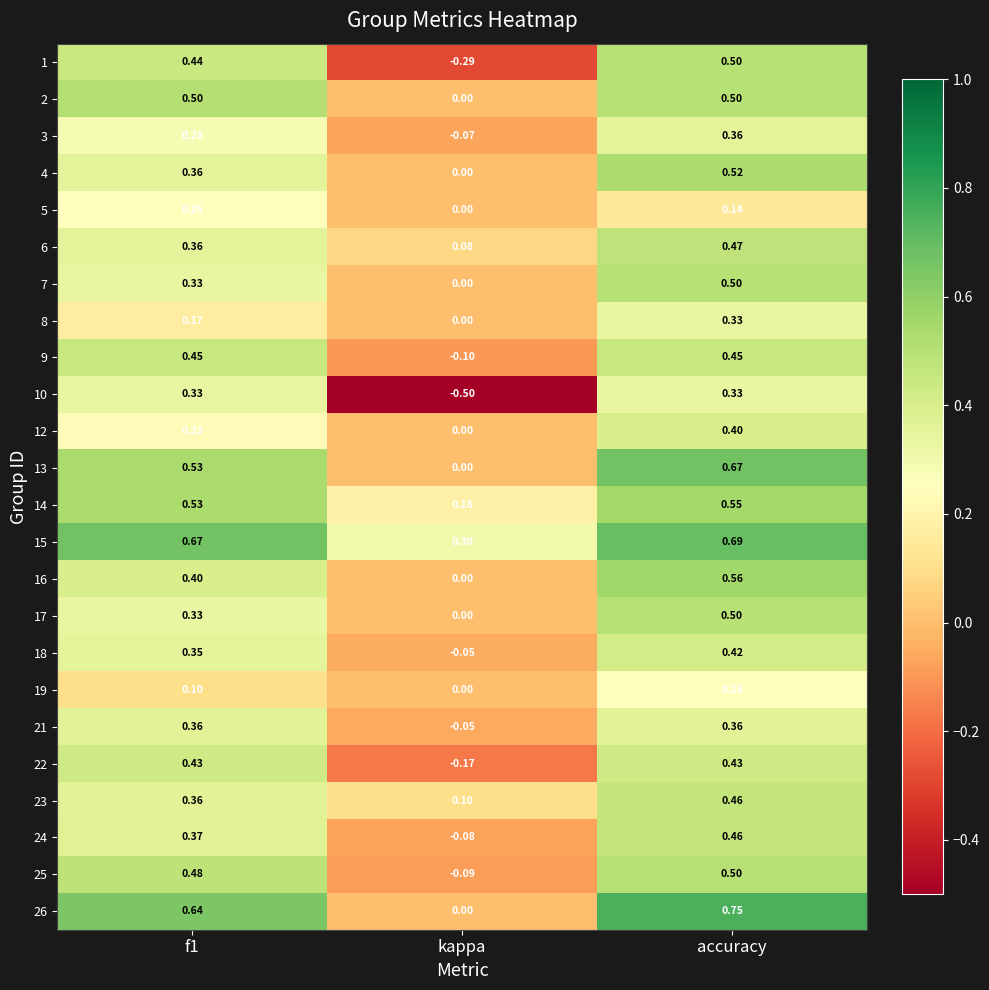

At which label does 19 reach its peak?

accuracy